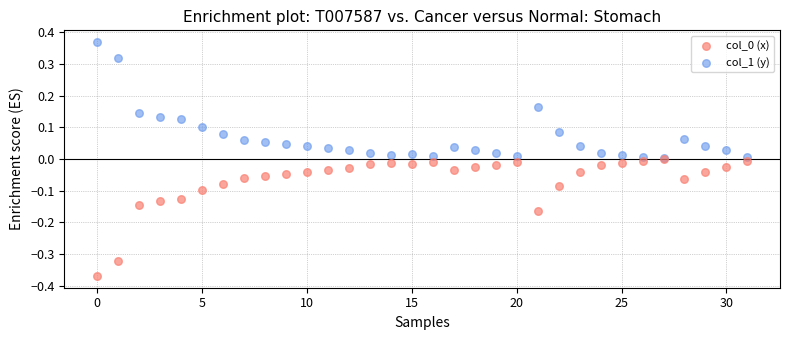

Which series reaches the maximum Y coordinate?

col_1 (y)